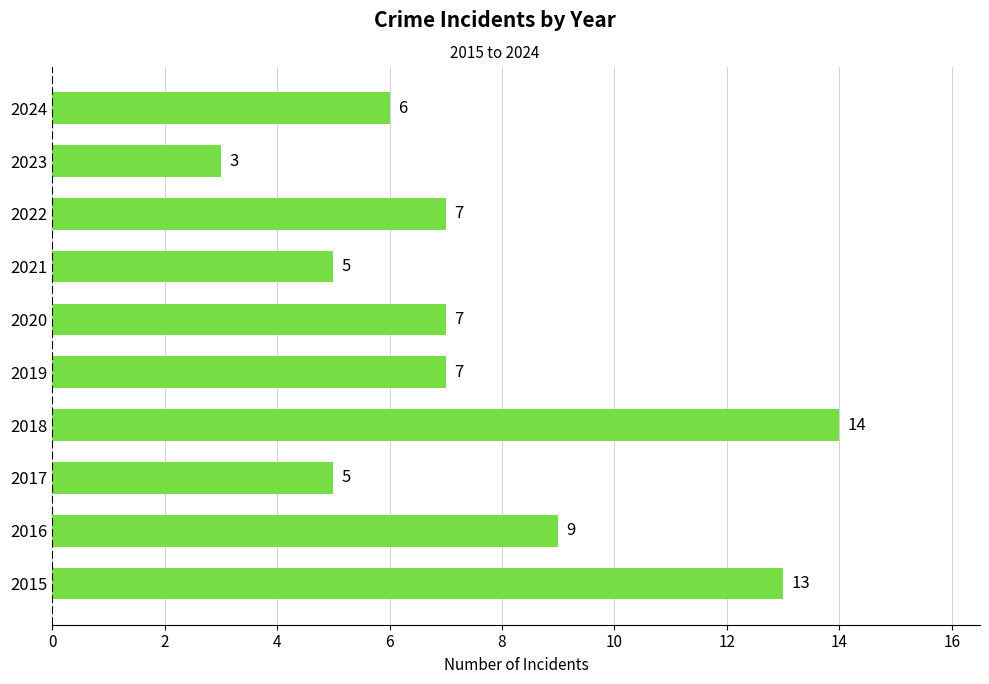

What is the smallest value displayed?

3